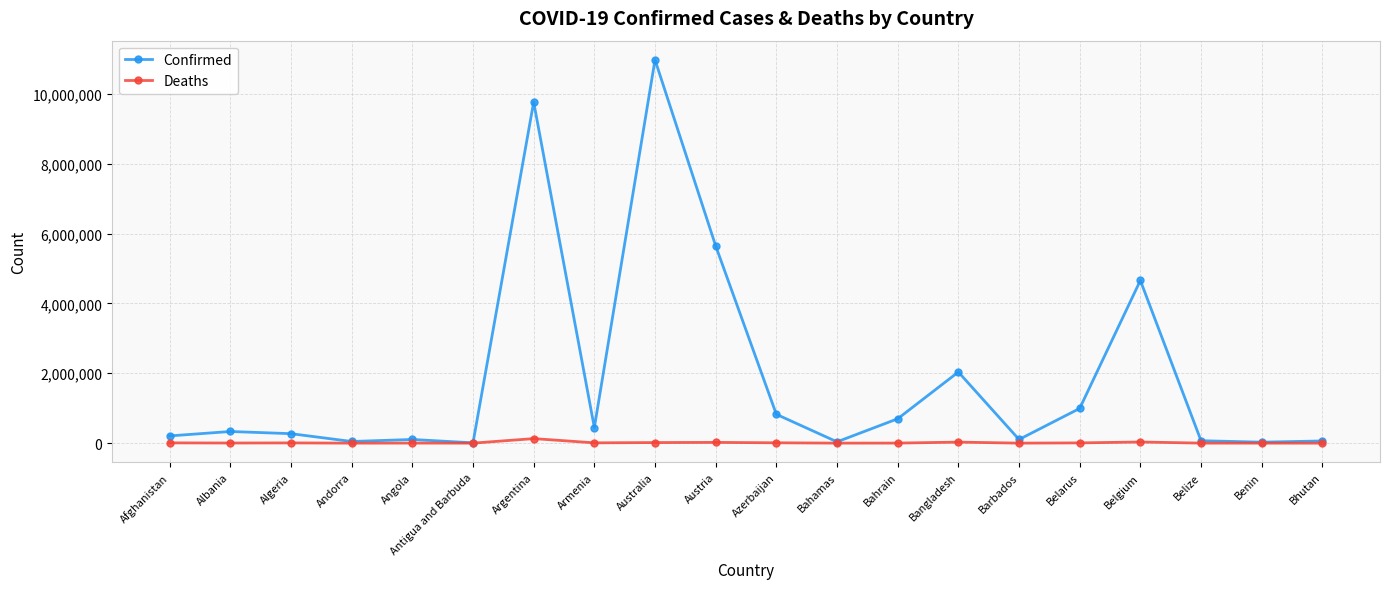

Which category has the highest value across all series?

Australia